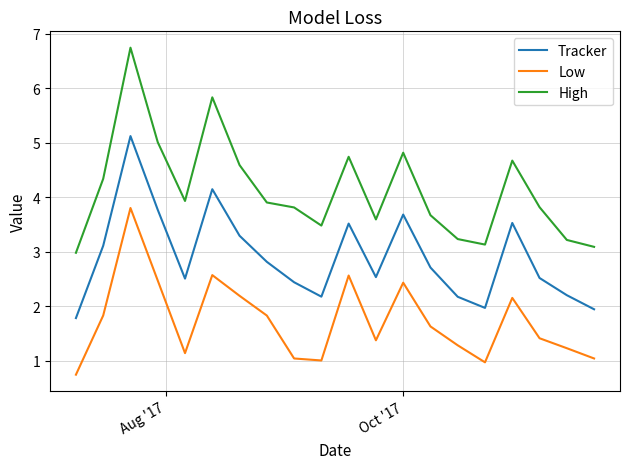

Which series has the widest spread of values?

High